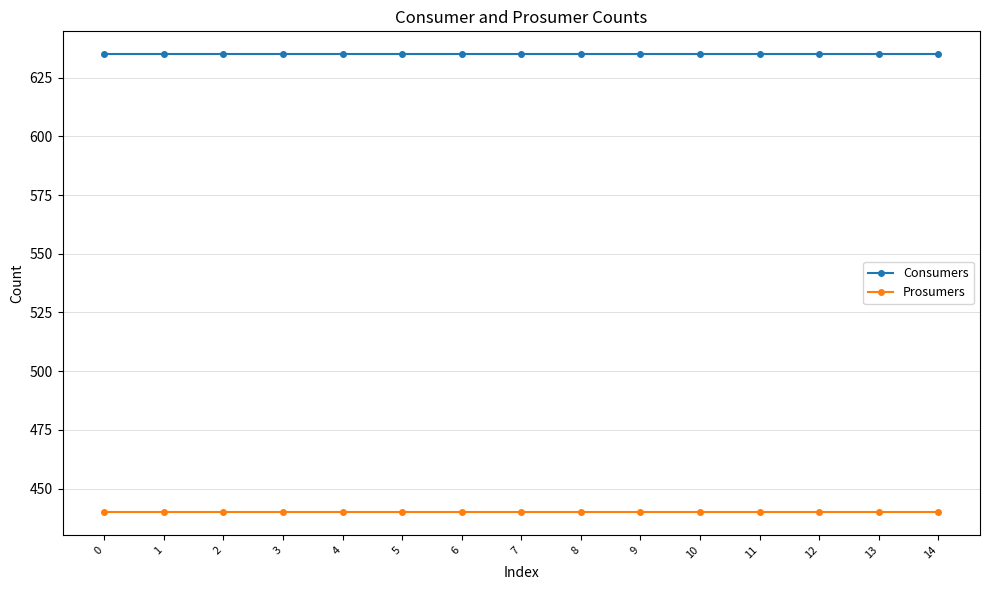

What is the difference between the highest and lowest values at 10?

195